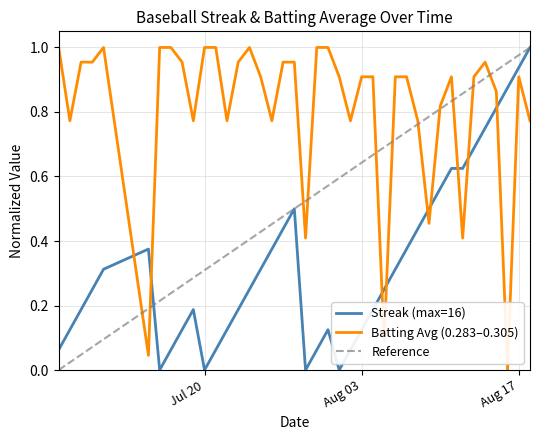

At how many categories does at least one series exceed 0?

40